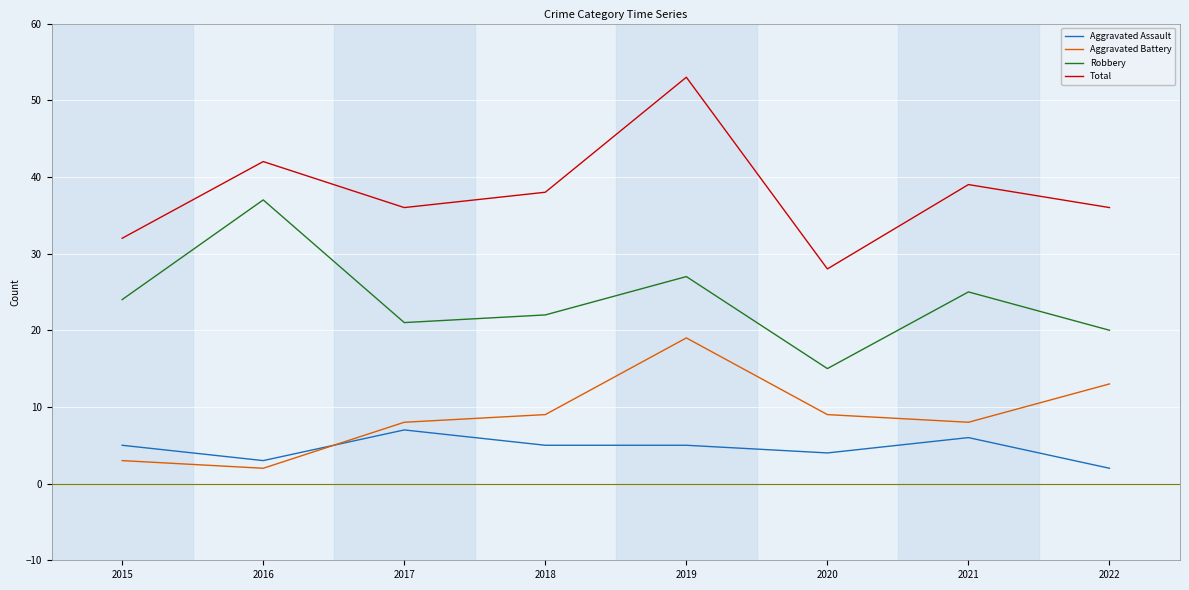

At which category does the chart reach its peak across all series?

2019